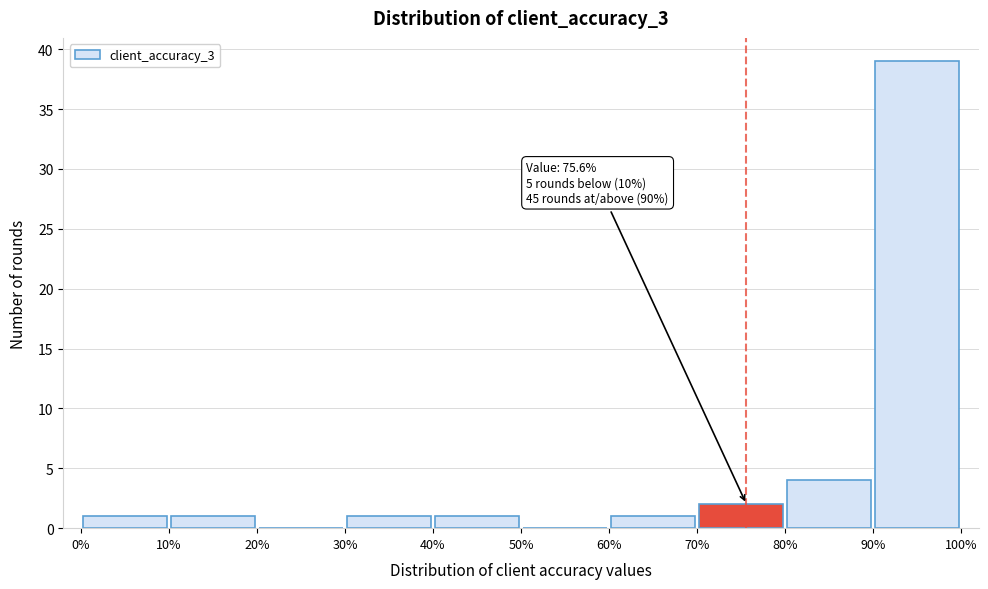

Over which range of the x-axis is the bar tallest?

90% to 100%